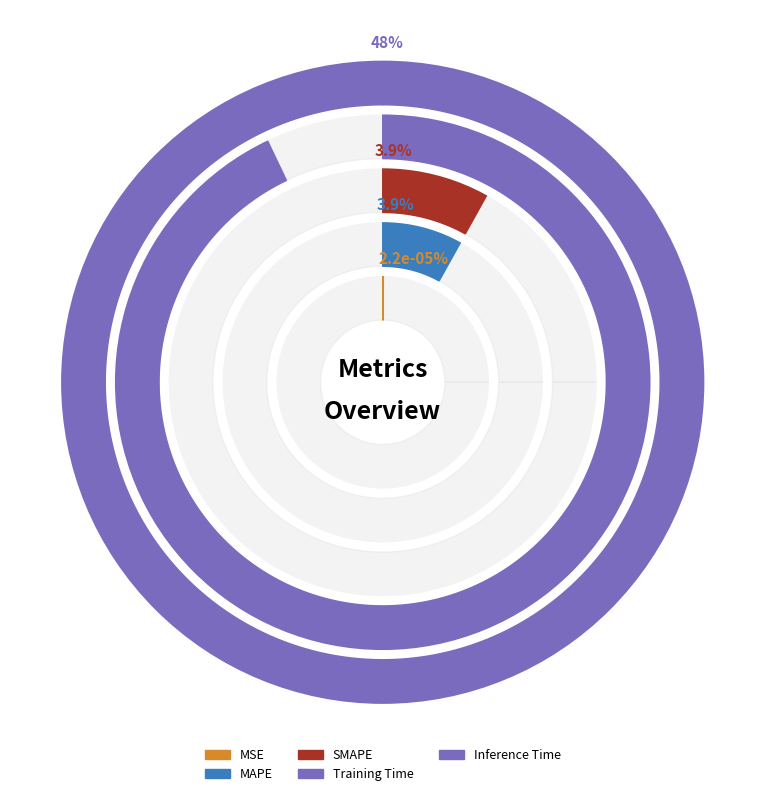

The SMAPE slice represents 4% of the pie. True or false?

True